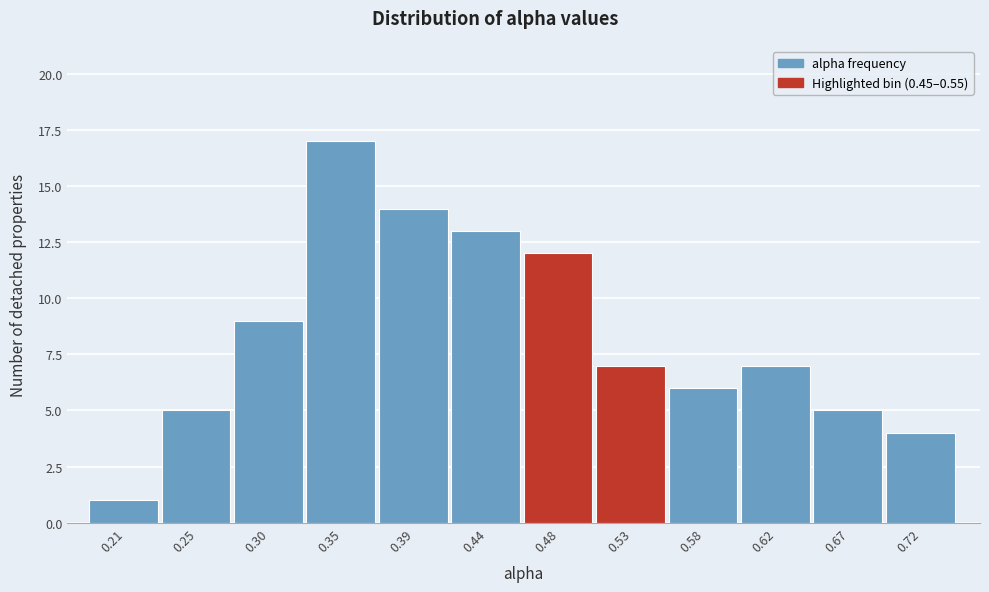

Reading left to right, list every bar in this chart as the range it spans on the x-axis followed by its height. Neither the bar edges nor the heights are printed on the chart, so give them approximately, as read against the axes.

0.185 to 0.230: 1
0.230 to 0.275: 5
0.275 to 0.320: 9
0.320 to 0.370: 17
0.370 to 0.415: 14
0.415 to 0.460: 13
0.460 to 0.505: 12
0.505 to 0.555: 7
0.555 to 0.600: 6
0.600 to 0.645: 7
0.645 to 0.695: 5
0.695 to 0.740: 4